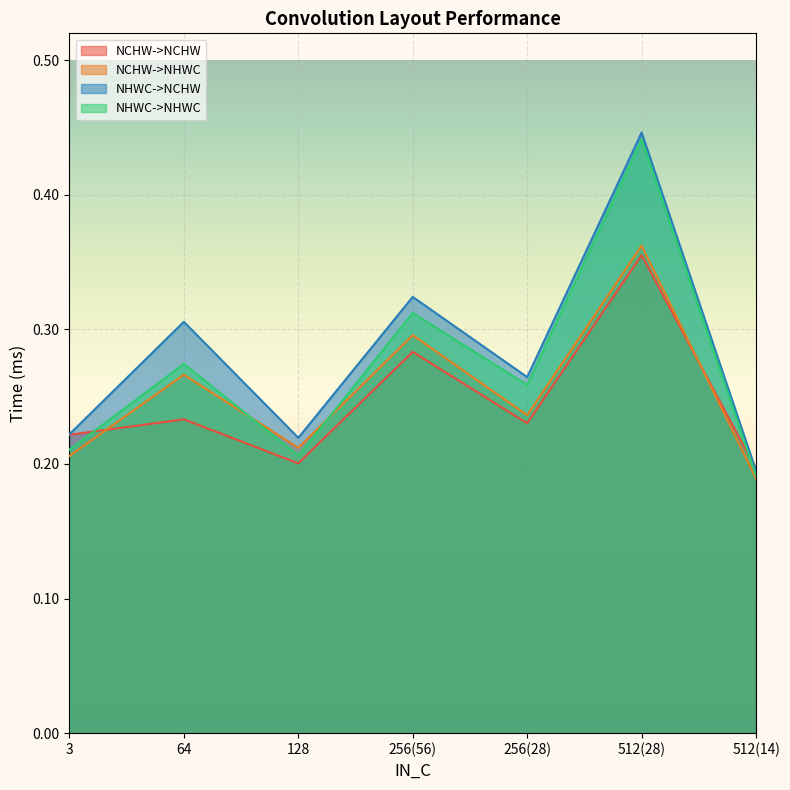

At 512, list the series in order from largest to smallest.

NHWC->NCHW, NHWC->NHWC, NCHW->NHWC, NCHW->NCHW